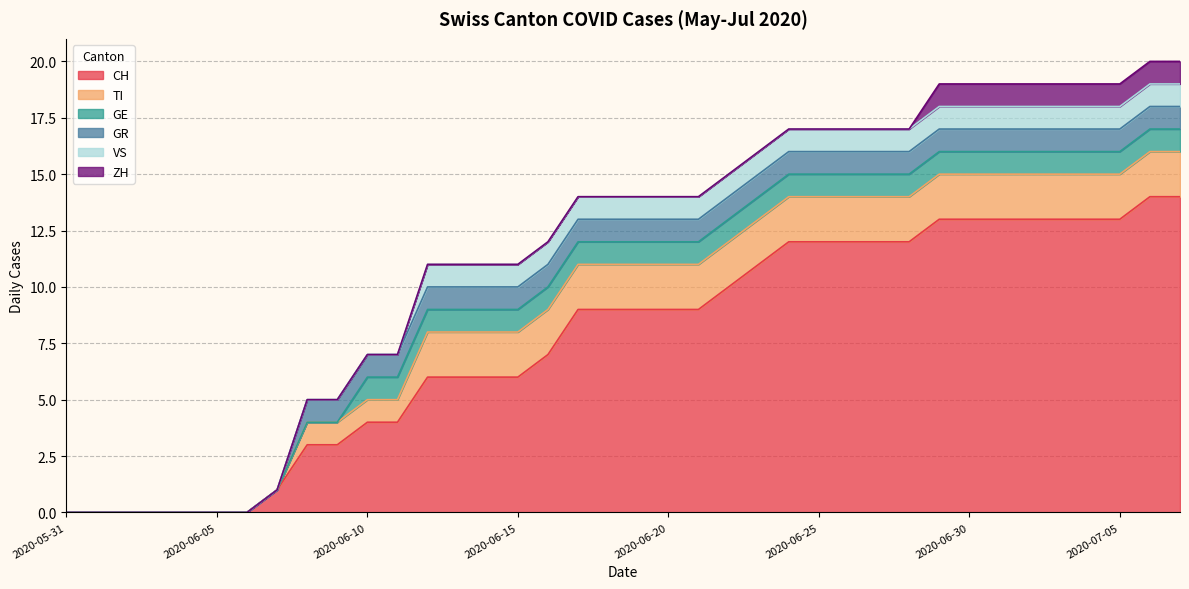

What is the sum of all ZH values?

9